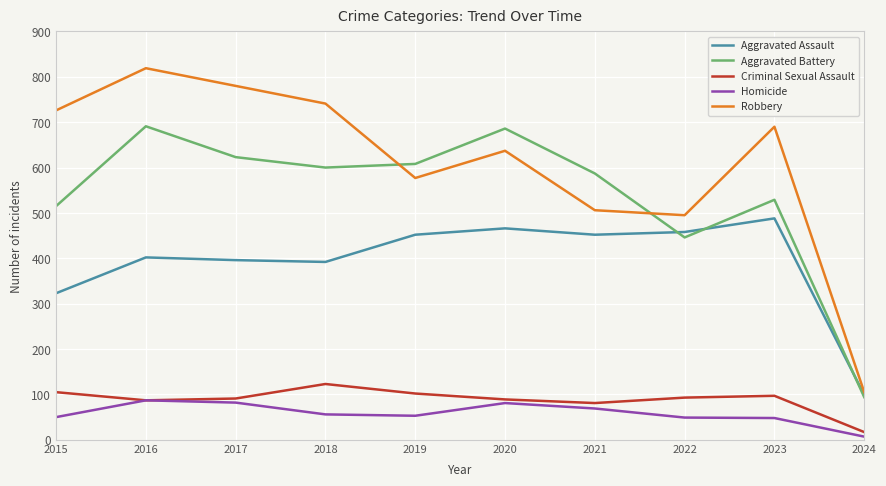

At which label is Robbery closest to 462?

2022